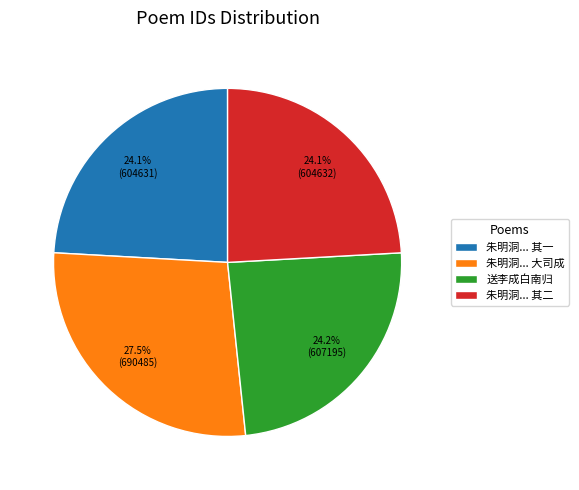

Is the sum of 朱明洞... 大司成 and 朱明洞... 其二 greater than half?

Yes